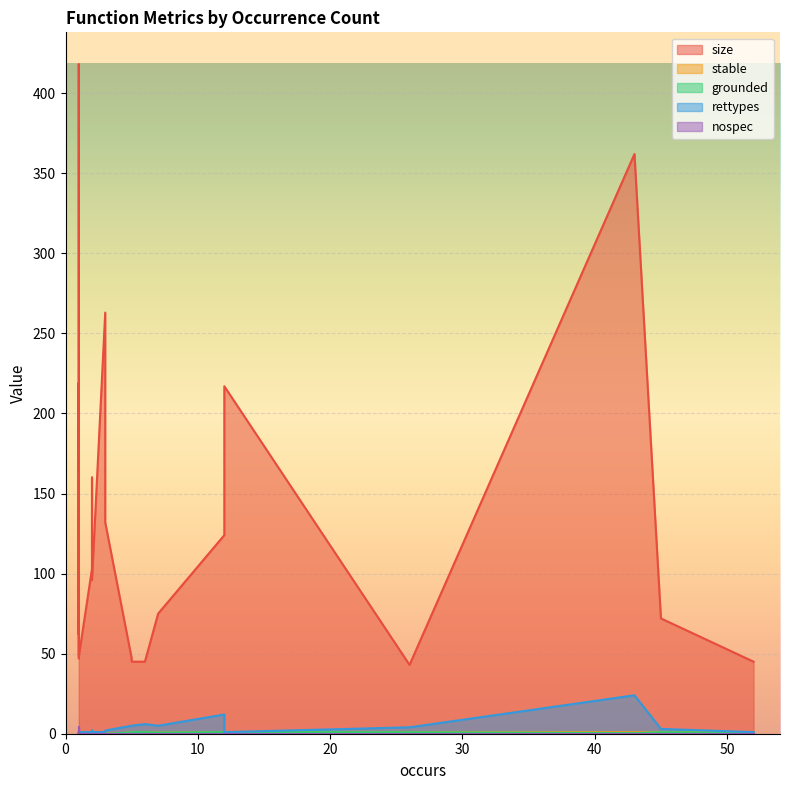

Rank the series by their maximum value, from highest to lowest.

size, rettypes, nospec, stable, grounded